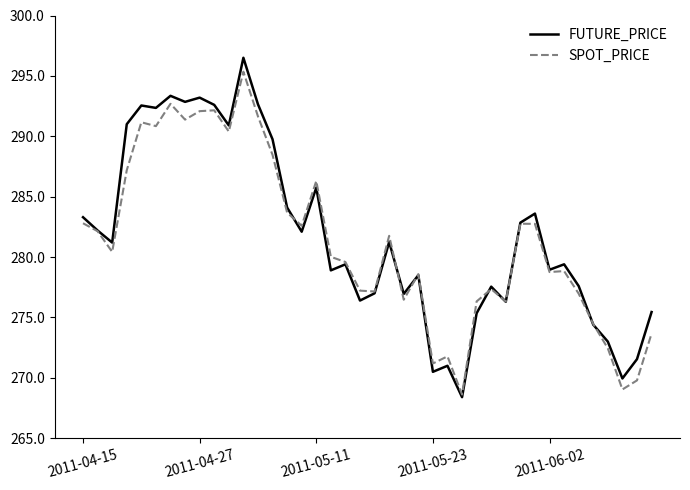

What is the lowest value of the SPOT_PRICE series?

268.6